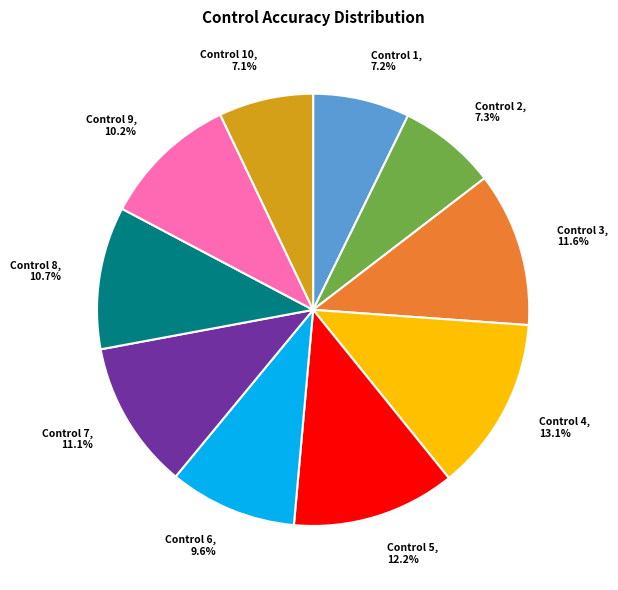

What portion of the pie excludes Control 1, 7.2%?

92.8%